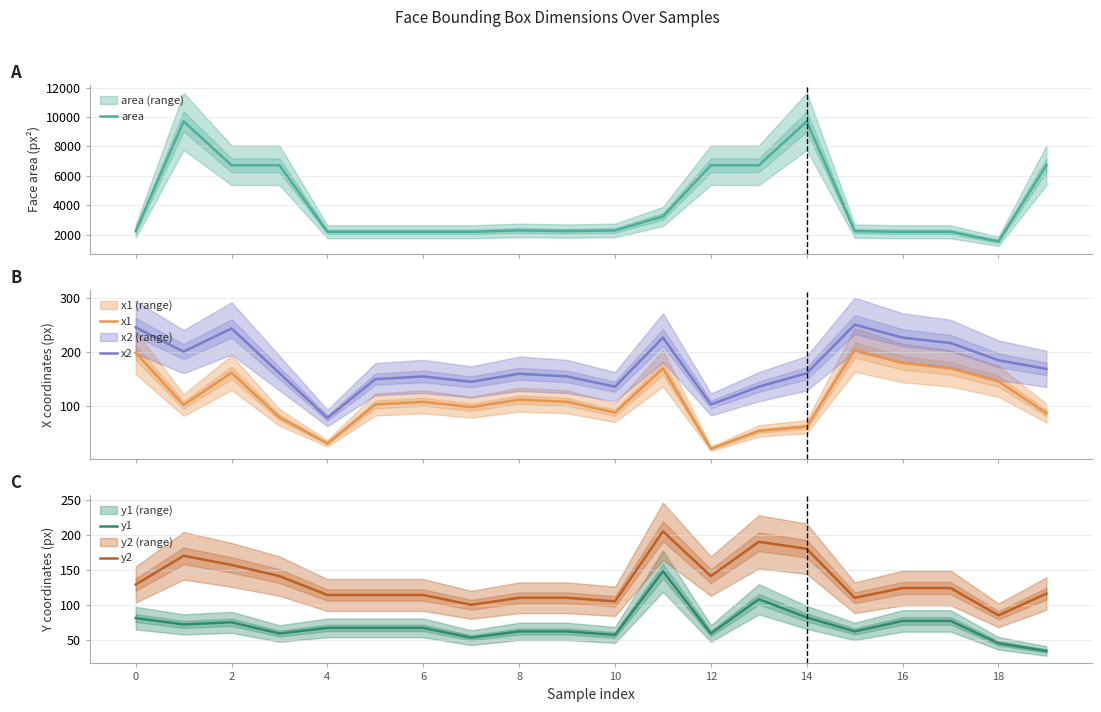

What is the maximum value for x2?

250